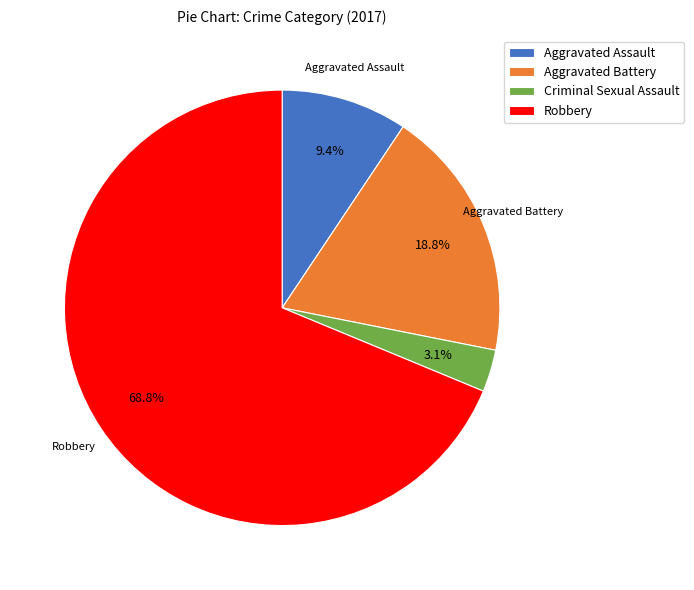

Which has a higher value, Aggravated Battery or Criminal Sexual Assault?

Aggravated Battery